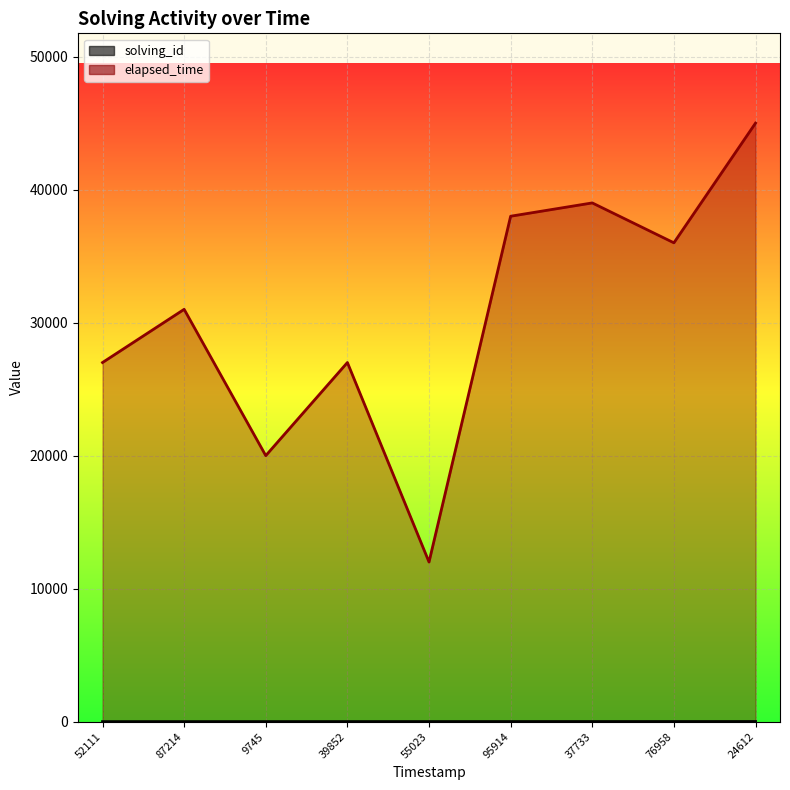

What are all the series names shown in the legend?

solving_id, elapsed_time